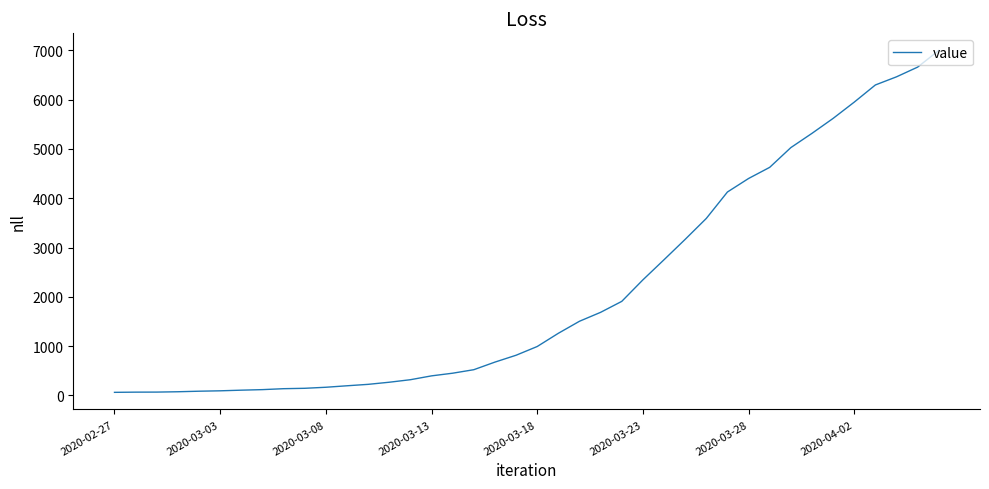

What is the difference between the maximum and minimum values?

6931